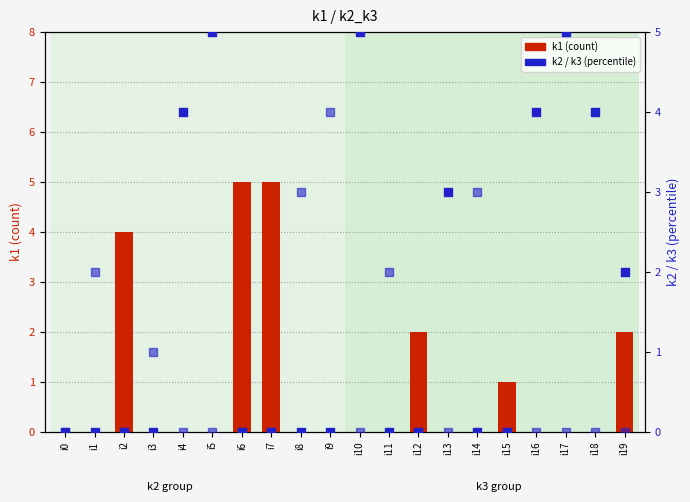

At which category is the sum across all series the highest?

i5